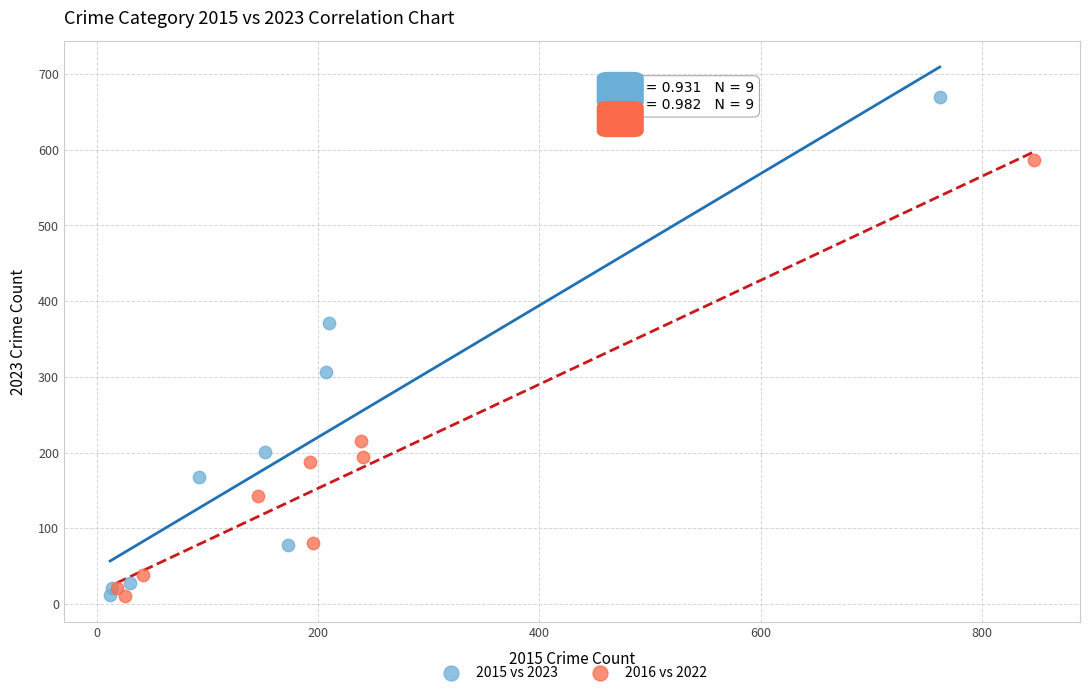

Which series has the largest Y range (max minus min)?

2015 vs 2023